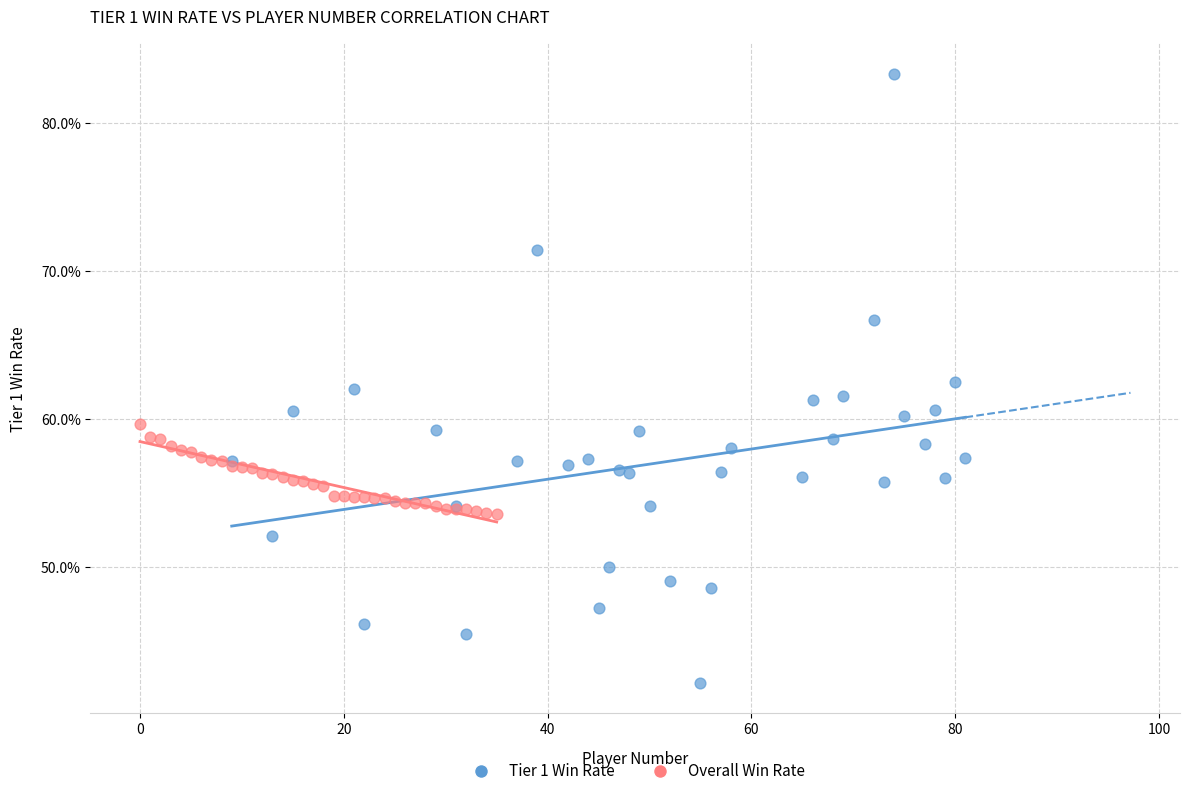

What are all the series names shown in the legend?

Tier 1 Win Rate, Overall Win Rate